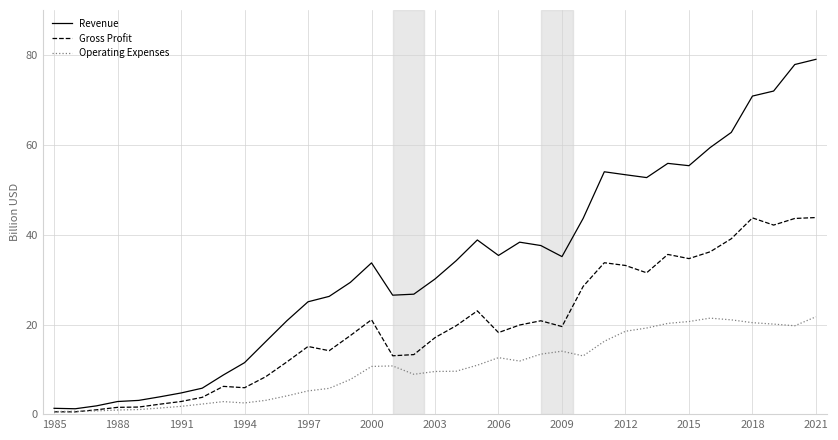

List the series in order of their overall mean, highest first.

Revenue, Gross Profit, Operating Expenses